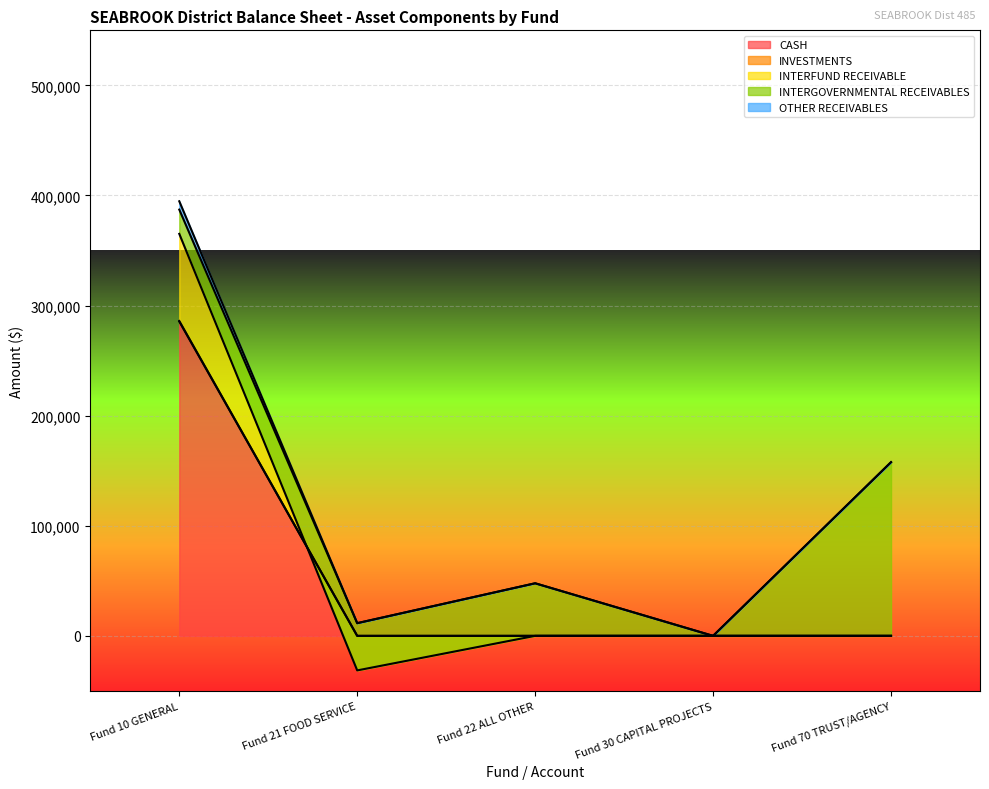

What is the difference between the maximum and minimum values in the CASH series?

285551.8